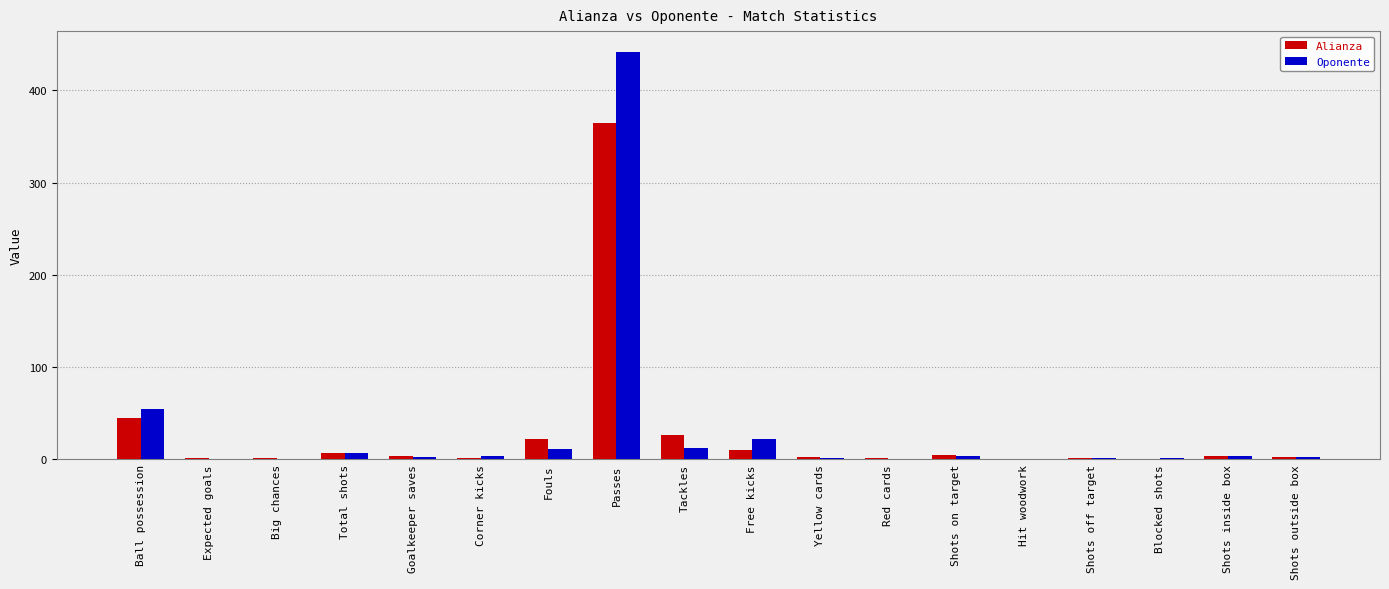

How many series are shown in this chart?

2